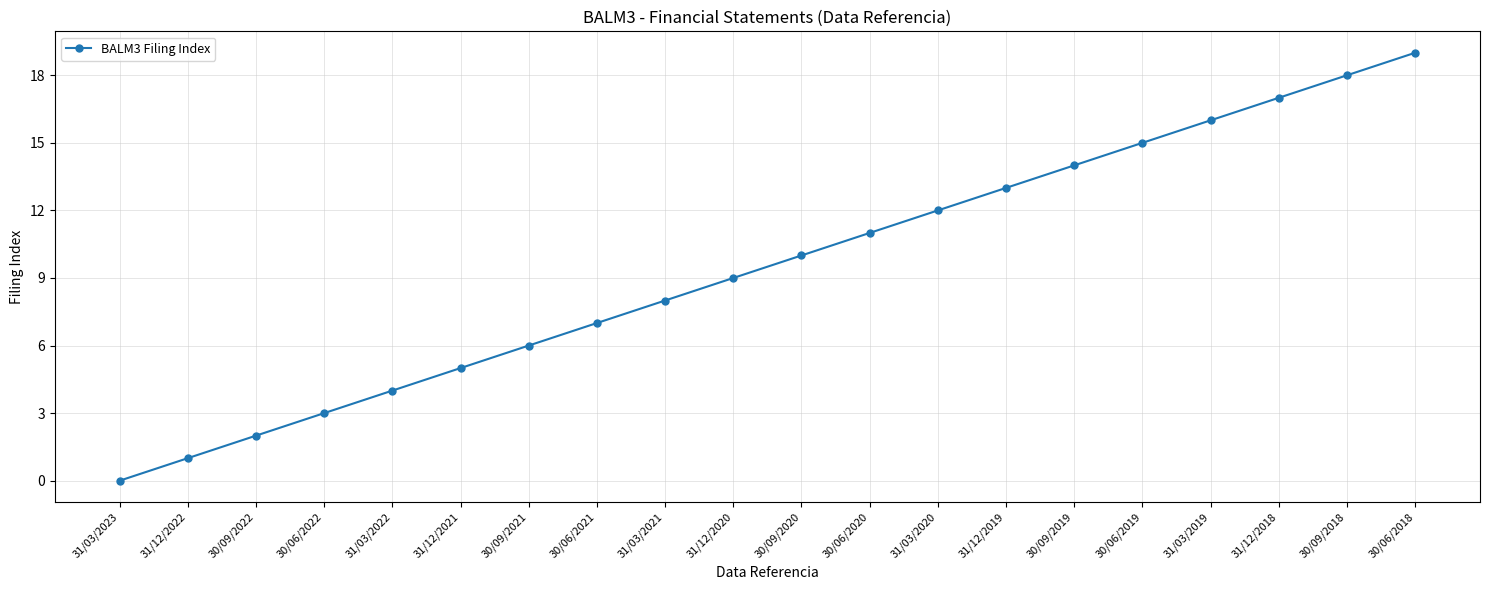

What is the average value?

10